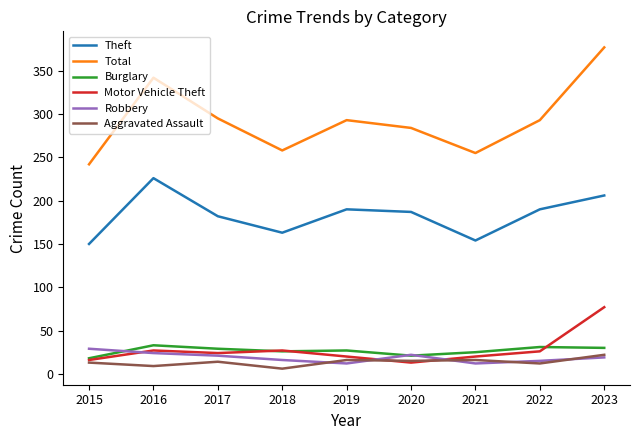

What is the highest value of the Motor Vehicle Theft series?

77